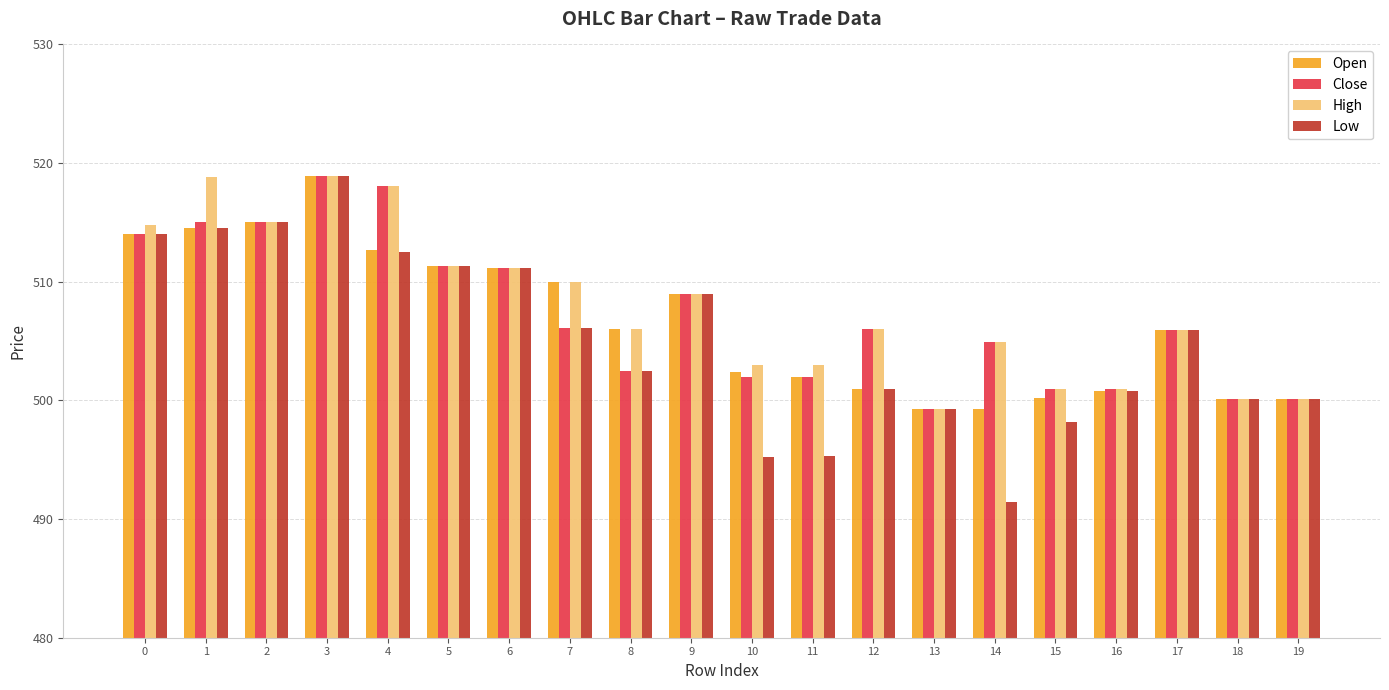

How many bars are there in each group?

4